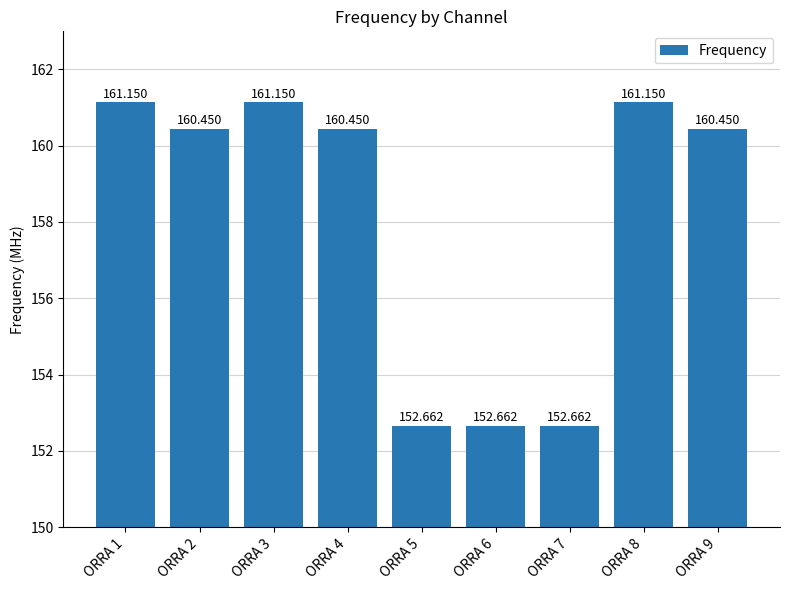

List the labels in order of value, largest first.

ORRA 1, ORRA 3, ORRA 8, ORRA 2, ORRA 4, ORRA 9, ORRA 5, ORRA 6, ORRA 7